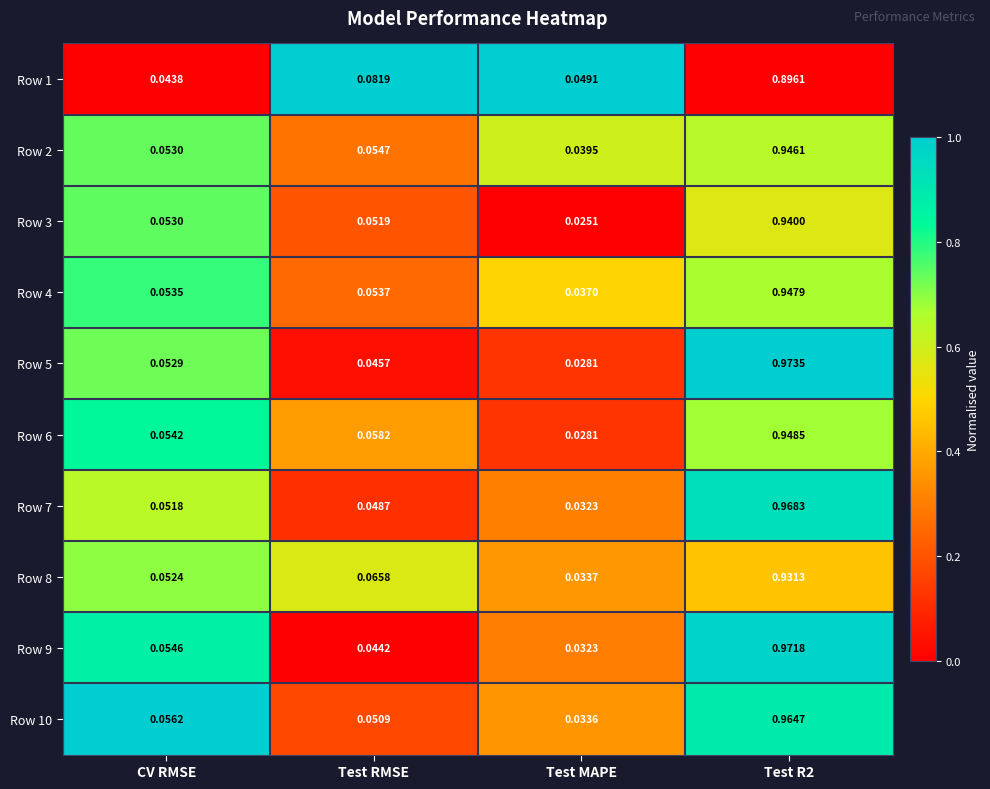

Is the value of Row 5 at CV RMSE greater than the value of Row 9 at Test MAPE?

Yes